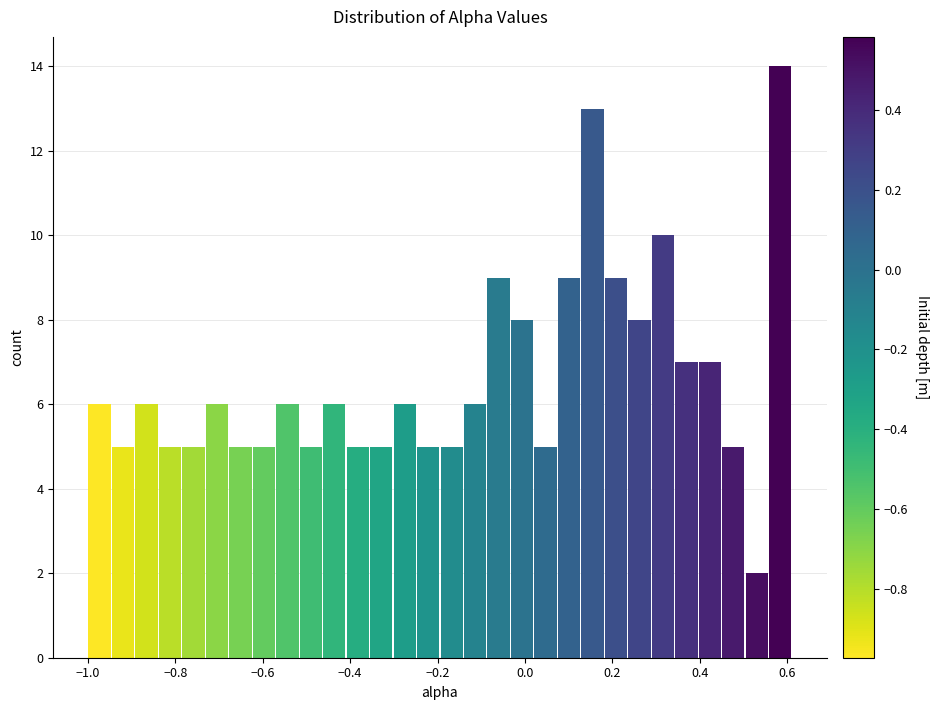

Around what value on the x-axis is the tallest bar? Give the approximate position of its centre, as read against the axis.

0.58